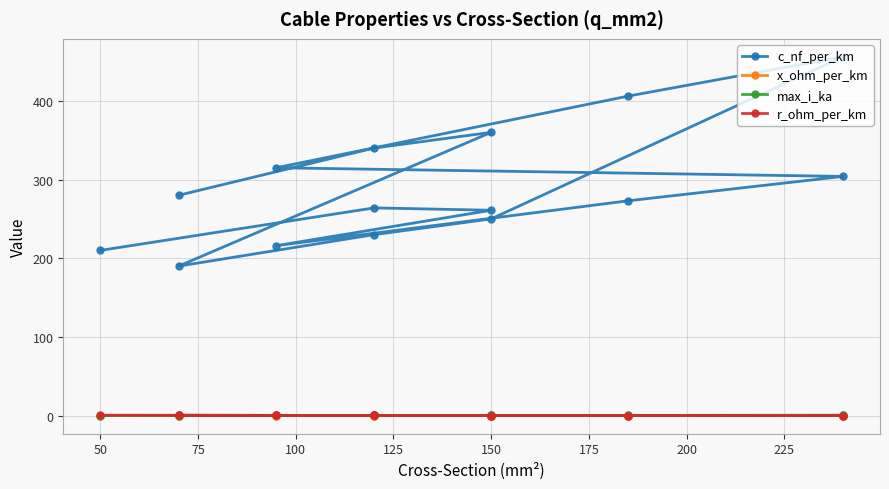

True or false: c_nf_per_km and r_ohm_per_km cross at least once.

False